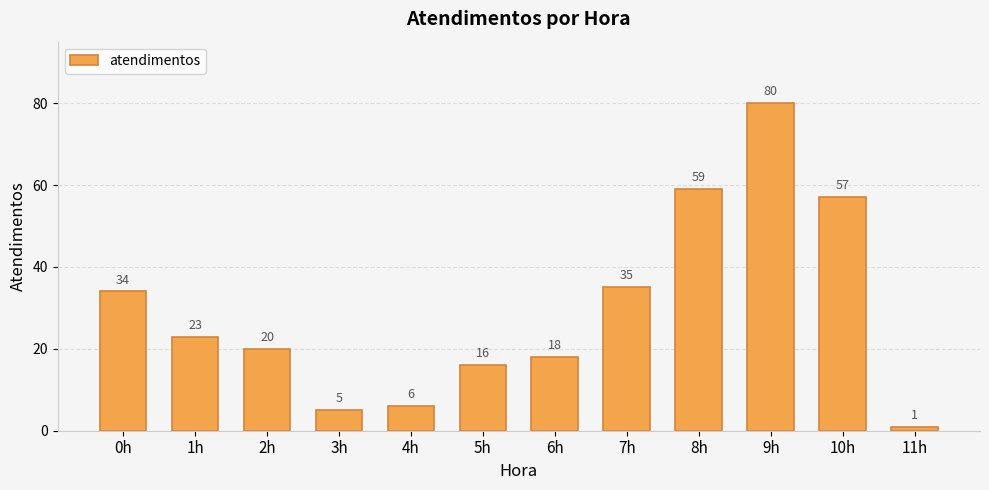

Reading left to right, what are all the values shown in this chart?

34	23	20	5	6	16	18	35	59	80	57	1